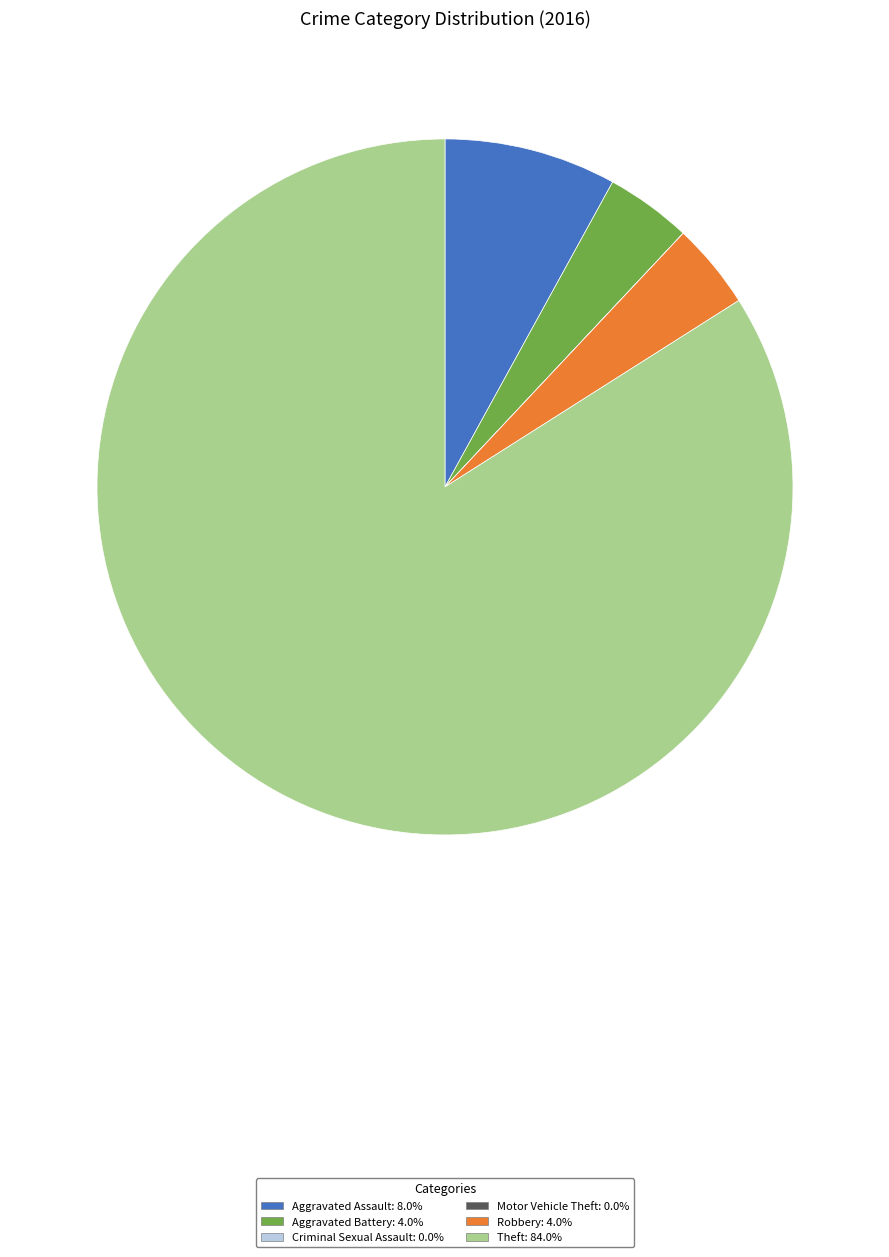

Which has a higher value, Robbery or Aggravated Assault?

Aggravated Assault